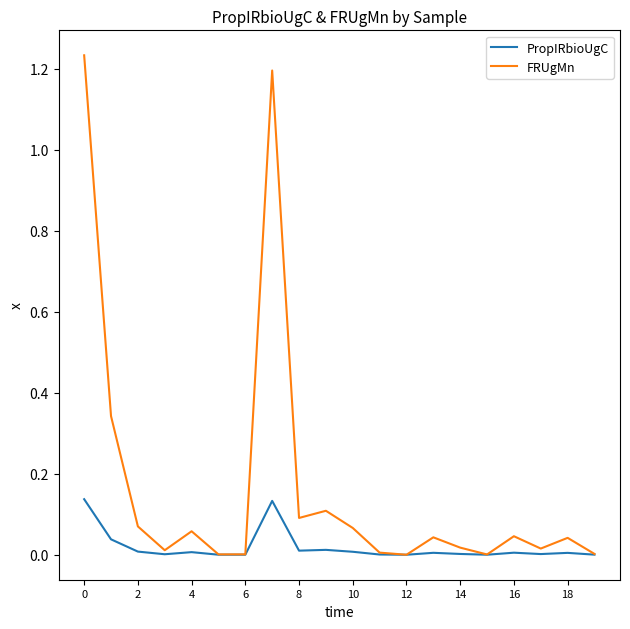

True or false: FRUgMn has more than 2 points higher than both neighbors.

True